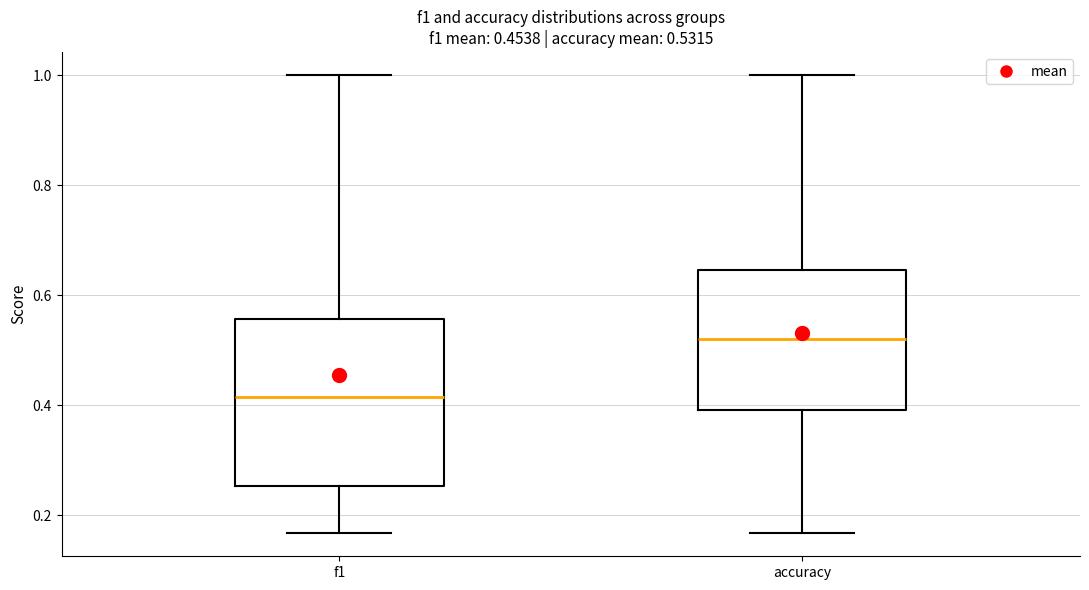

Comparing the boxes themselves (not the whiskers), which one is the tallest?

f1